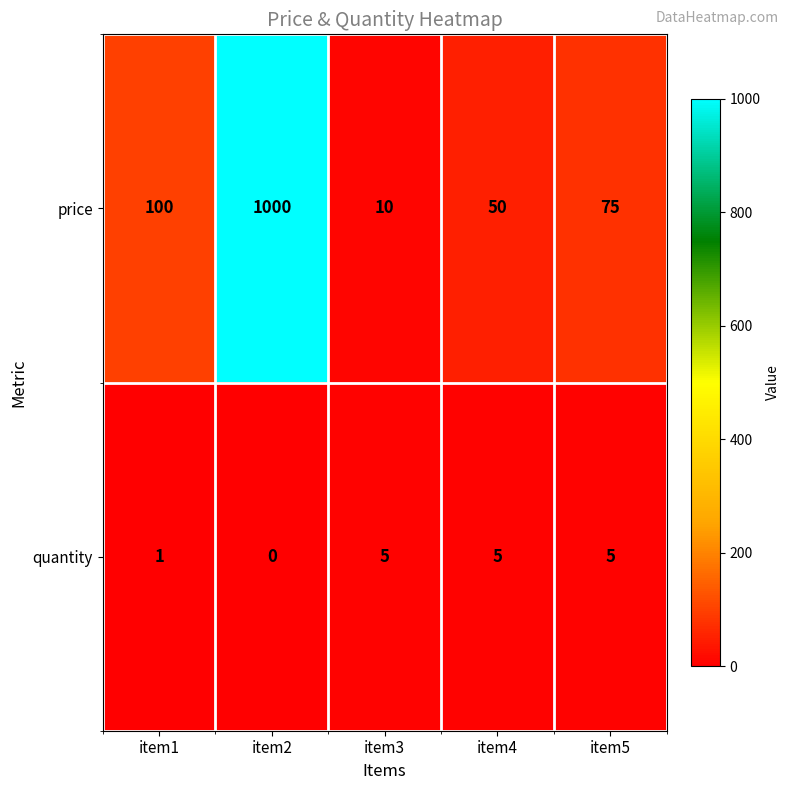

How many distinct data groups are displayed?

2